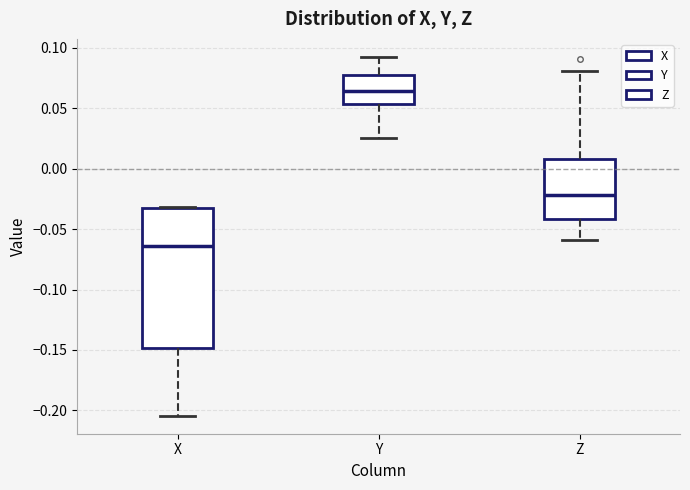

Reading left to right, transcribe this box plot: for each box, give where its median line is, the range the box spans, and where its two whiskers end, as read against the y-axis. The values are not printed on the chart, so give them approximately, as read against the axis.

X: median -0.065, box -0.150 to -0.035, whiskers -0.205 to -0.030
Y: median 0.065, box 0.055 to 0.080, whiskers 0.025 to 0.095
Z: median -0.020, box -0.040 to 0.010, whiskers -0.060 to 0.080